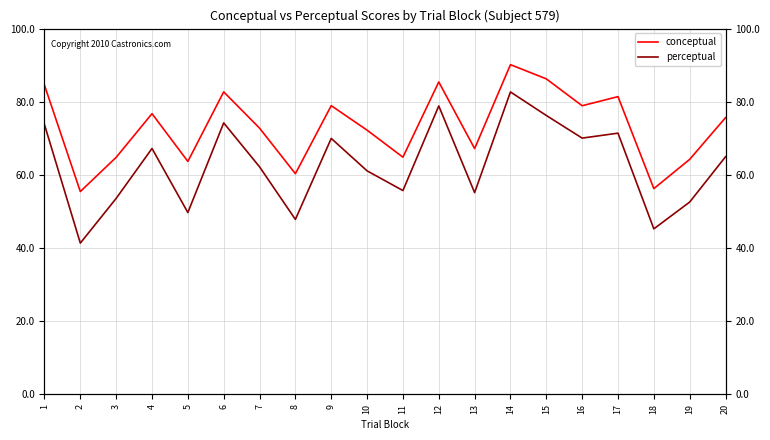

What is the difference between the maximum and minimum values in the conceptual series?

34.7